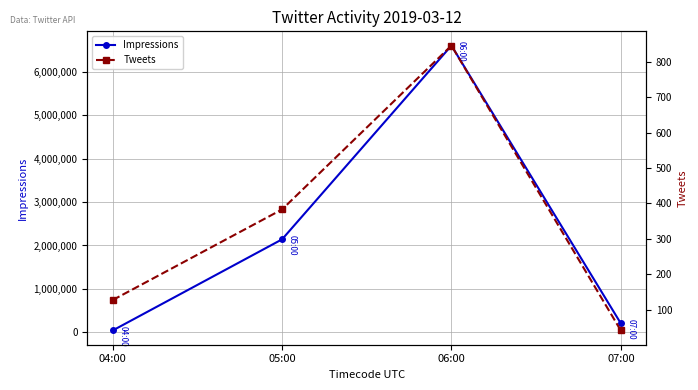

Is the value of Tweets at 06:00 greater than the value of Impressions at 06:00?

No